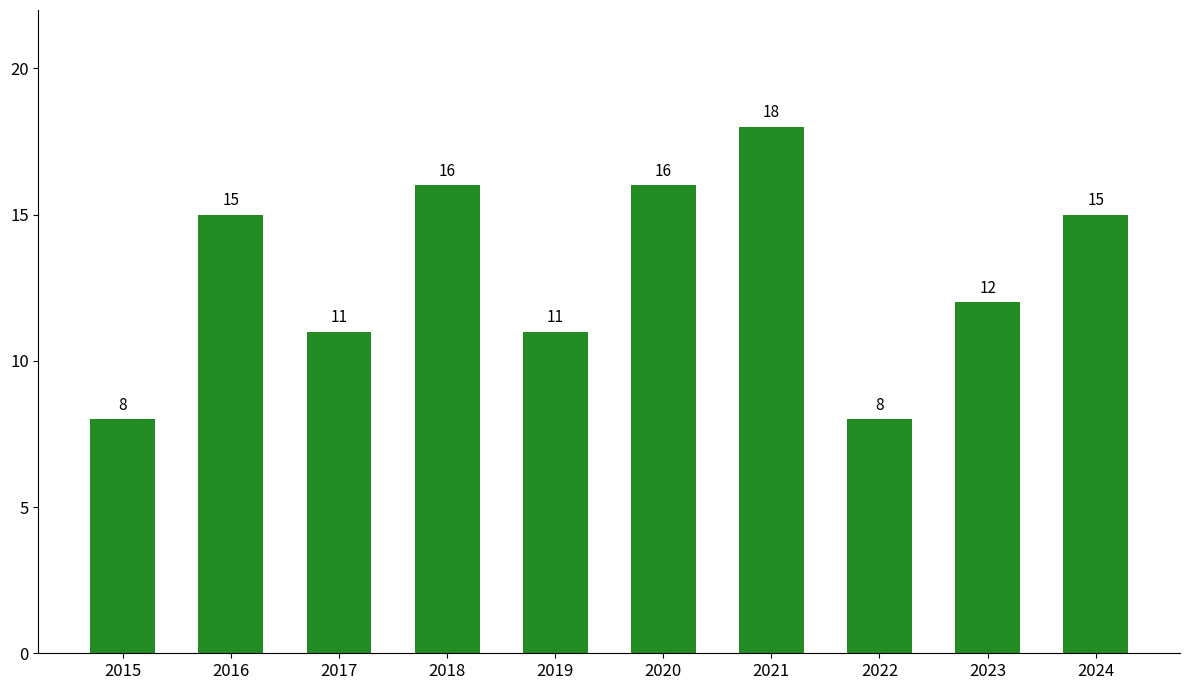

What is the value of the 5th bar from the left?

11